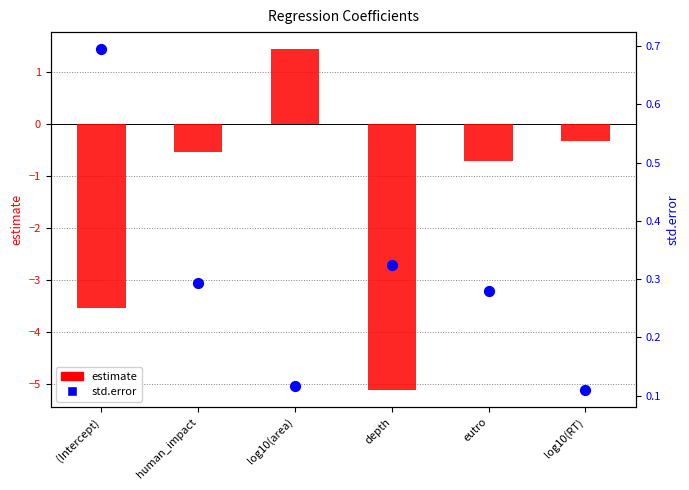

What is the total value across all series at log10(RT)?

-0.2